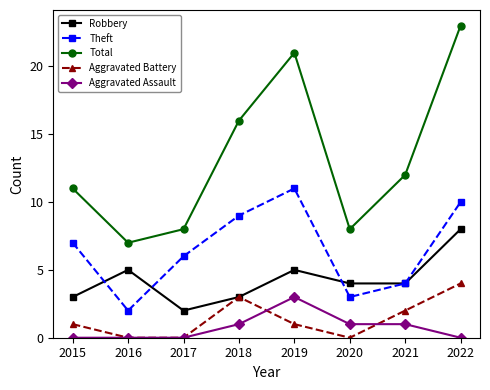

What is the maximum value shown in the chart?

23